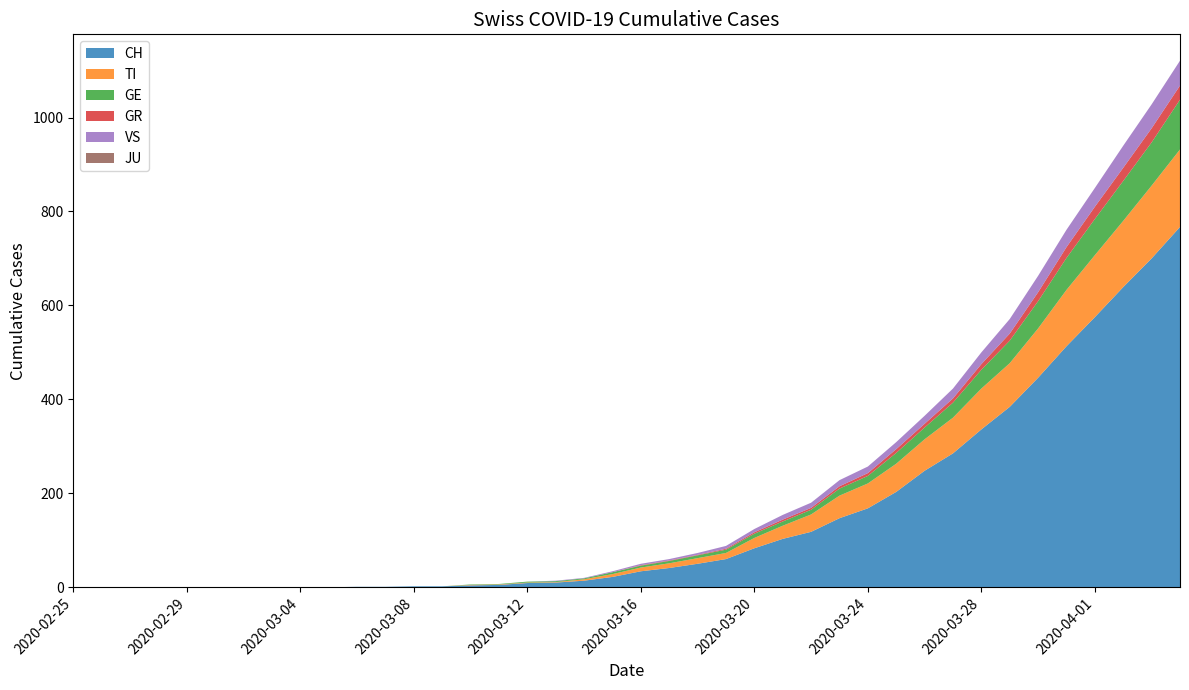

Reading right to left, extract all data points from this chart.

CH: 2020-04-04=767	2020-04-03=700	2020-04-02=639	2020-04-01=575	2020-03-31=513	2020-03-30=446	2020-03-29=384	2020-03-28=336	2020-03-27=285	2020-03-26=248	2020-03-25=203	2020-03-24=168	2020-03-23=147	2020-03-22=118	2020-03-21=103	2020-03-20=83	2020-03-19=60	2020-03-18=50	2020-03-17=41	2020-03-16=34	2020-03-15=22	2020-03-14=14	2020-03-13=10	2020-03-12=9	2020-03-11=5	2020-03-10=4	2020-03-09=2	2020-03-08=2	2020-03-07=1	2020-03-06=1	2020-03-05=0	2020-03-04=0	2020-03-03=0	2020-03-02=0	2020-03-01=0	2020-02-29=0	2020-02-28=0	2020-02-27=0	2020-02-26=0	2020-02-25=0
TI: 2020-04-04=165	2020-04-03=155	2020-04-02=141	2020-04-01=132	2020-03-31=120	2020-03-30=105	2020-03-29=93	2020-03-28=87	2020-03-27=76	2020-03-26=67	2020-03-25=60	2020-03-24=53	2020-03-23=48	2020-03-22=37	2020-03-21=28	2020-03-20=22	2020-03-19=13	2020-03-18=12	2020-03-17=10	2020-03-16=8	2020-03-15=6	2020-03-14=3	2020-03-13=1	2020-03-12=1	2020-03-11=1	2020-03-10=1	2020-03-09=0	2020-03-08=0	2020-03-07=0	2020-03-06=0	2020-03-05=0	2020-03-04=0	2020-03-03=0	2020-03-02=0	2020-03-01=0	2020-02-29=0	2020-02-28=0	2020-02-27=0	2020-02-26=0	2020-02-25=0
GE: 2020-04-04=106	2020-04-03=92	2020-04-02=85	2020-04-01=77	2020-03-31=68	2020-03-30=58	2020-03-29=48	2020-03-28=40	2020-03-27=32	2020-03-26=25	2020-03-25=23	2020-03-24=16	2020-03-23=15	2020-03-22=10	2020-03-21=9	2020-03-20=9	2020-03-19=7	2020-03-18=6	2020-03-17=5	2020-03-16=4	2020-03-15=4	2020-03-14=2	2020-03-13=2	2020-03-12=2	2020-03-11=1	2020-03-10=1	2020-03-09=0	2020-03-08=0	2020-03-07=0	2020-03-06=0	2020-03-05=0	2020-03-04=0	2020-03-03=0	2020-03-02=0	2020-03-01=0	2020-02-29=0	2020-02-28=0	2020-02-27=0	2020-02-26=0	2020-02-25=0
GR: 2020-04-04=30	2020-04-03=30	2020-04-02=28	2020-04-01=26	2020-03-31=23	2020-03-30=19	2020-03-29=15	2020-03-28=12	2020-03-27=9	2020-03-26=8	2020-03-25=8	2020-03-24=6	2020-03-23=5	2020-03-22=4	2020-03-21=4	2020-03-20=3	2020-03-19=2	2020-03-18=1	2020-03-17=1	2020-03-16=1	2020-03-15=0	2020-03-14=0	2020-03-13=0	2020-03-12=0	2020-03-11=0	2020-03-10=0	2020-03-09=0	2020-03-08=0	2020-03-07=0	2020-03-06=0	2020-03-05=0	2020-03-04=0	2020-03-03=0	2020-03-02=0	2020-03-01=0	2020-02-29=0	2020-02-28=0	2020-02-27=0	2020-02-26=0	2020-02-25=0
VS: 2020-04-04=53	2020-04-03=51	2020-04-02=47	2020-04-01=40	2020-03-31=37	2020-03-30=35	2020-03-29=31	2020-03-28=25	2020-03-27=21	2020-03-26=17	2020-03-25=15	2020-03-24=14	2020-03-23=13	2020-03-22=11	2020-03-21=10	2020-03-20=7	2020-03-19=6	2020-03-18=4	2020-03-17=3	2020-03-16=3	2020-03-15=2	2020-03-14=1	2020-03-13=1	2020-03-12=0	2020-03-11=0	2020-03-10=0	2020-03-09=0	2020-03-08=0	2020-03-07=0	2020-03-06=0	2020-03-05=0	2020-03-04=0	2020-03-03=0	2020-03-02=0	2020-03-01=0	2020-02-29=0	2020-02-28=0	2020-02-27=0	2020-02-26=0	2020-02-25=0
JU: 2020-04-04=0	2020-04-03=0	2020-04-02=0	2020-04-01=0	2020-03-31=0	2020-03-30=0	2020-03-29=0	2020-03-28=0	2020-03-27=0	2020-03-26=0	2020-03-25=0	2020-03-24=0	2020-03-23=0	2020-03-22=0	2020-03-21=0	2020-03-20=0	2020-03-19=0	2020-03-18=0	2020-03-17=0	2020-03-16=0	2020-03-15=0	2020-03-14=0	2020-03-13=0	2020-03-12=0	2020-03-11=0	2020-03-10=0	2020-03-09=0	2020-03-08=0	2020-03-07=0	2020-03-06=0	2020-03-05=0	2020-03-04=0	2020-03-03=0	2020-03-02=0	2020-03-01=0	2020-02-29=0	2020-02-28=0	2020-02-27=0	2020-02-26=0	2020-02-25=0